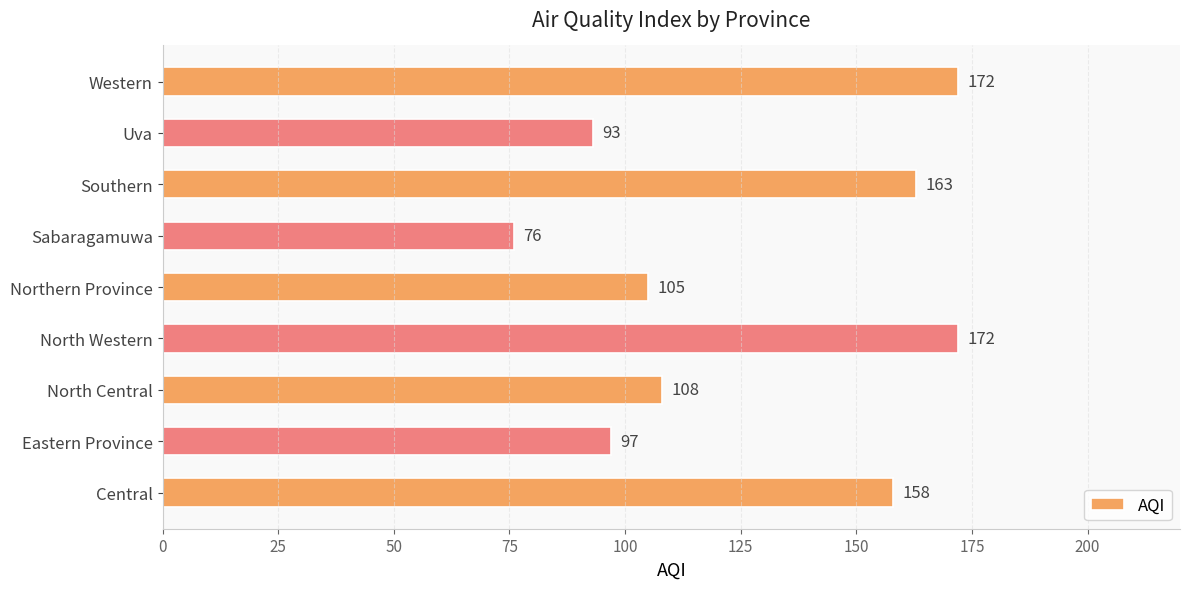

Approximately how many times larger is the value at Southern compared to North Central?

1.5